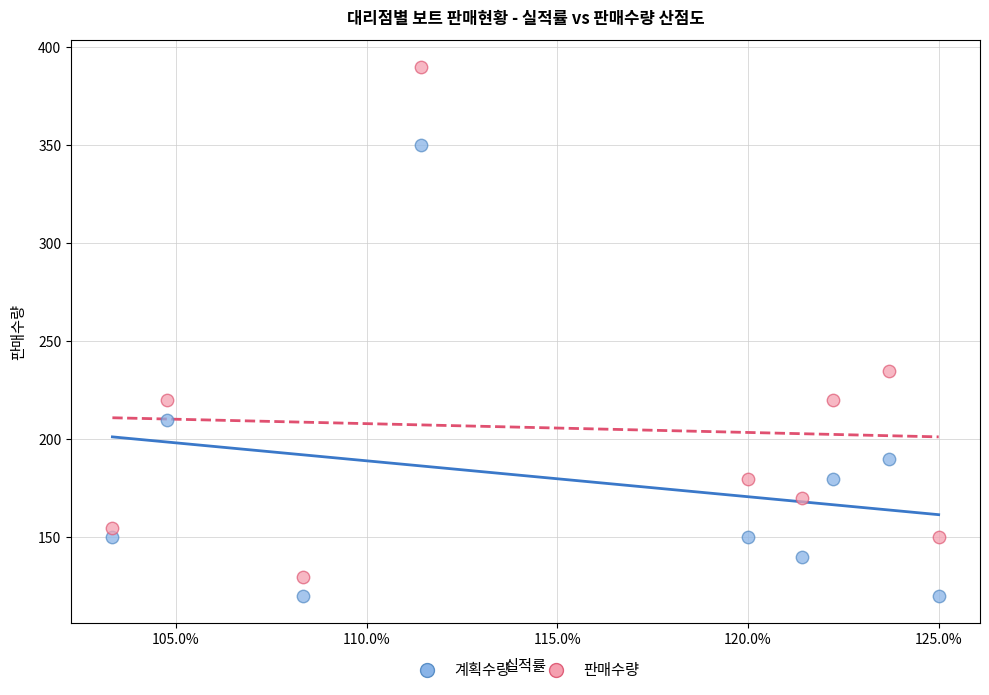

Which series reaches the minimum Y coordinate?

계획수량